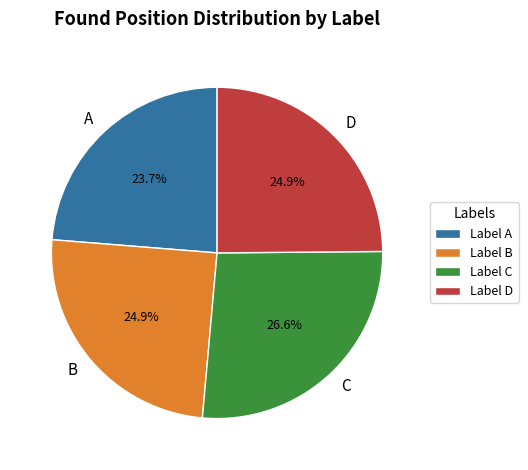

Approximately how many times larger is the value at B compared to C?

0.9